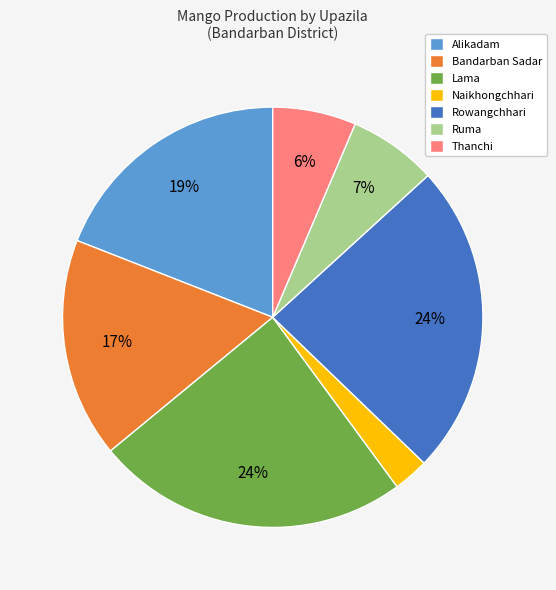

To the nearest percent, what portion does Alikadam represent?

19%